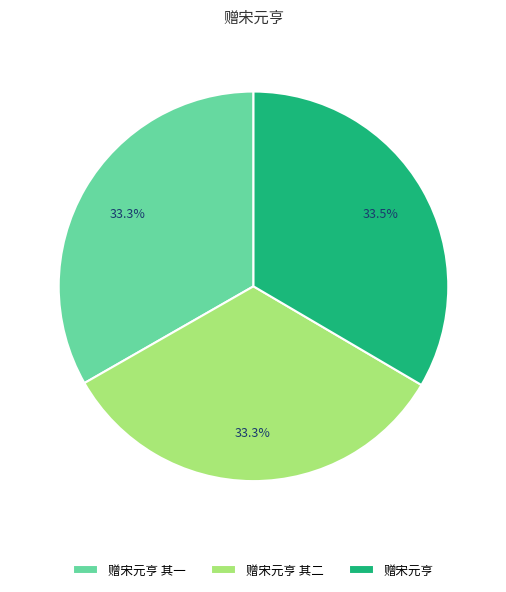

True or false: 赠宋元亨 其二 accounts for 33% of the total.

True